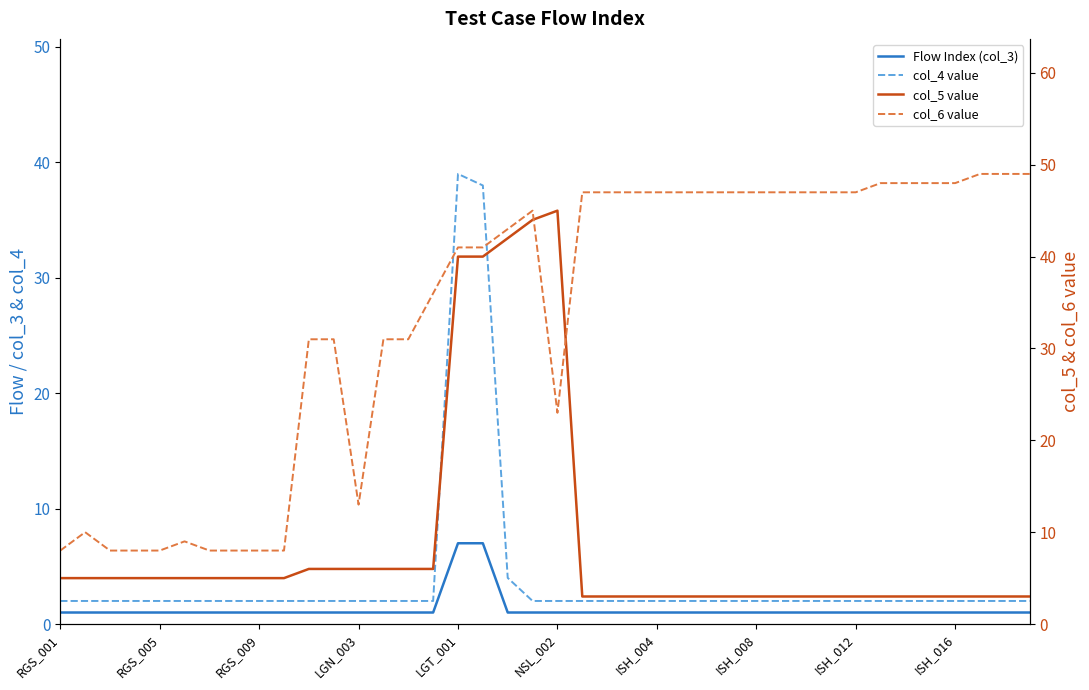

What is the smallest value displayed?

1